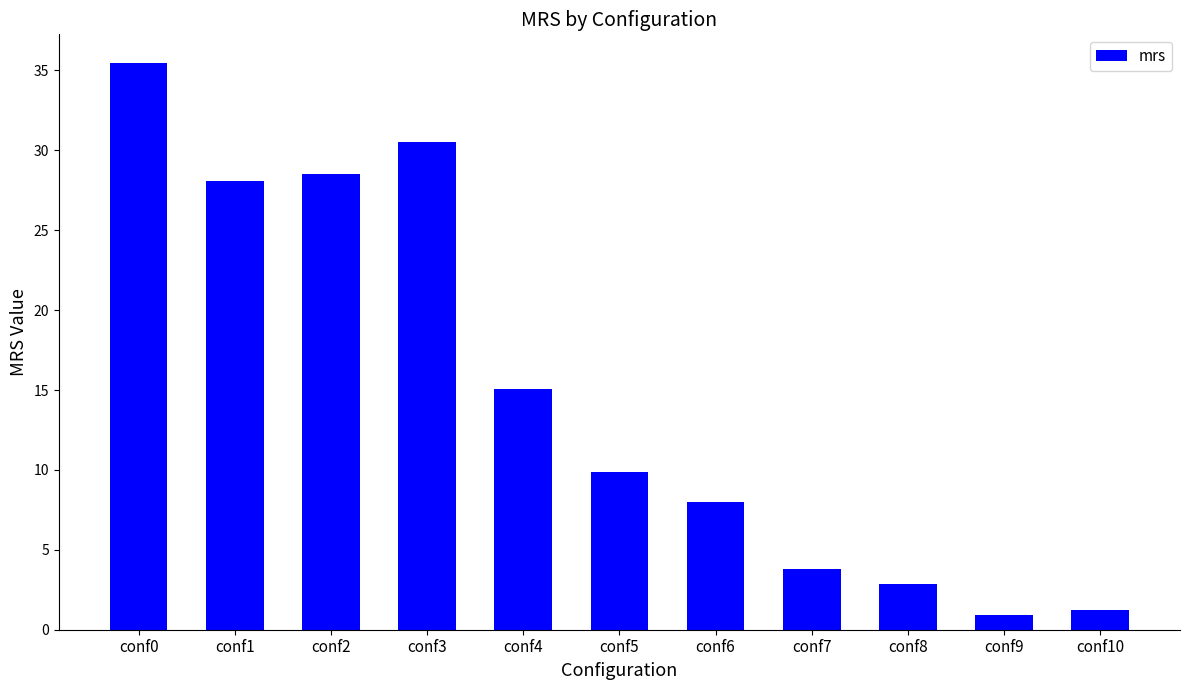

Which has a higher value, conf8 or conf9?

conf8